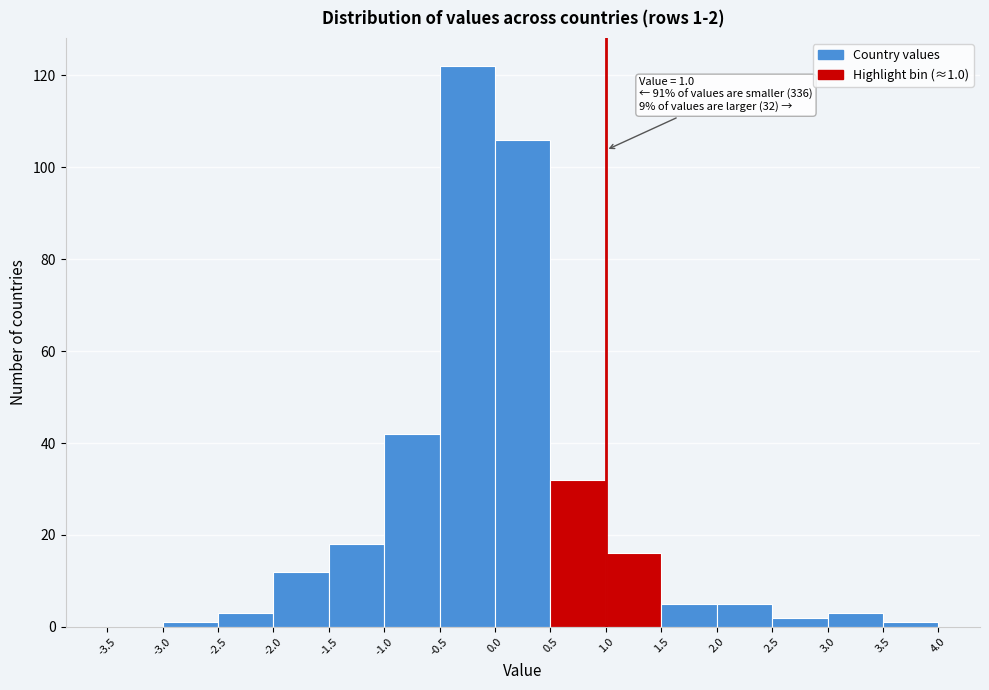

Over which range of the x-axis is the bar tallest?

-0.5 to 0.0